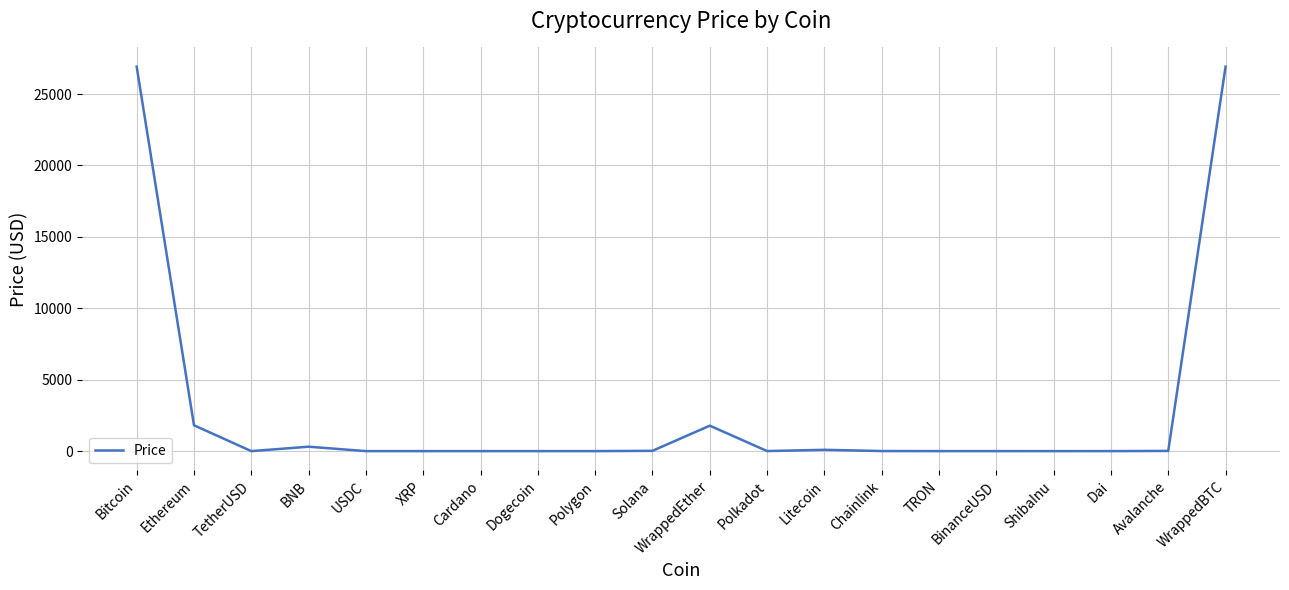

What is the difference between the second highest and second lowest values?

26916.9